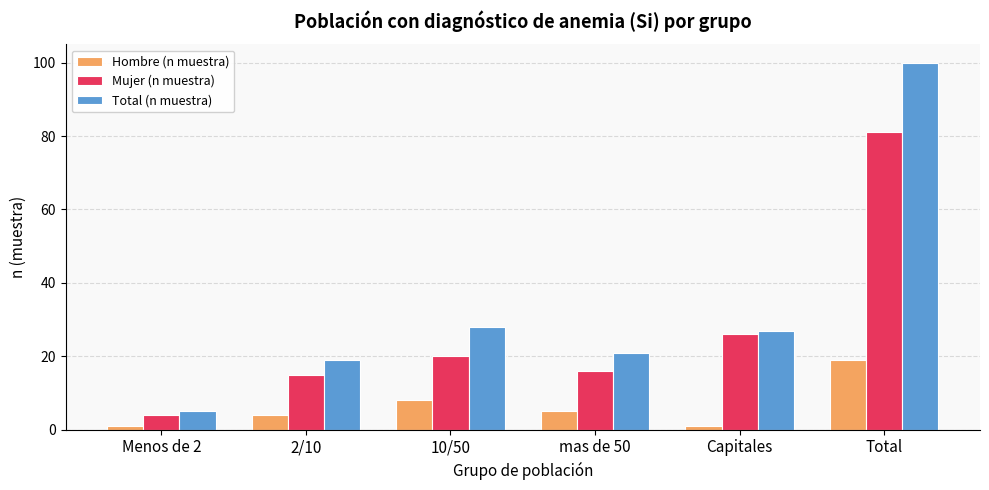

Reading right to left, what are all the values shown in this chart?

Hombre (n muestra): 19	1	5	8	4	1
Mujer (n muestra): 81	26	16	20	15	4
Total (n muestra): 100	27	21	28	19	5